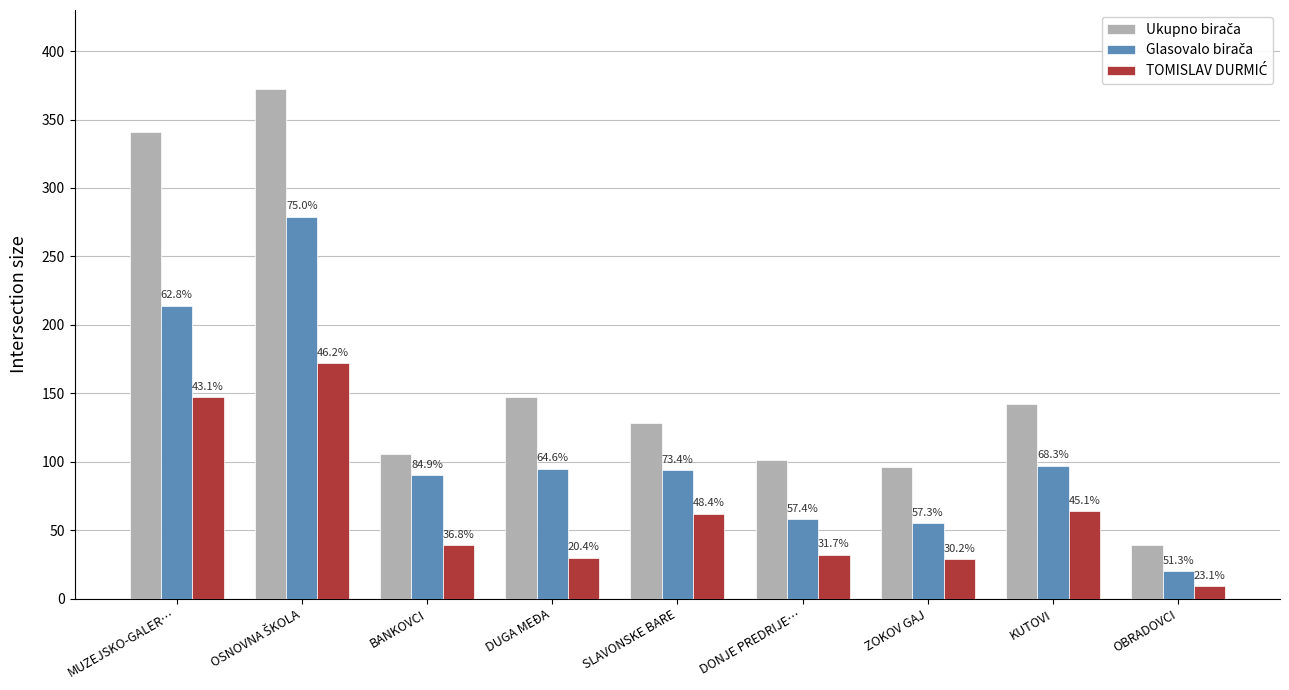

At how many categories does at least one series exceed 296?

2